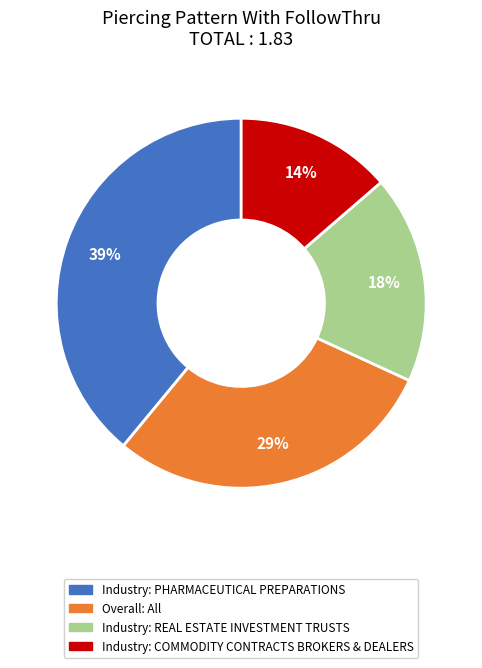

The Overall: All slice represents 16% of the pie. True or false?

False